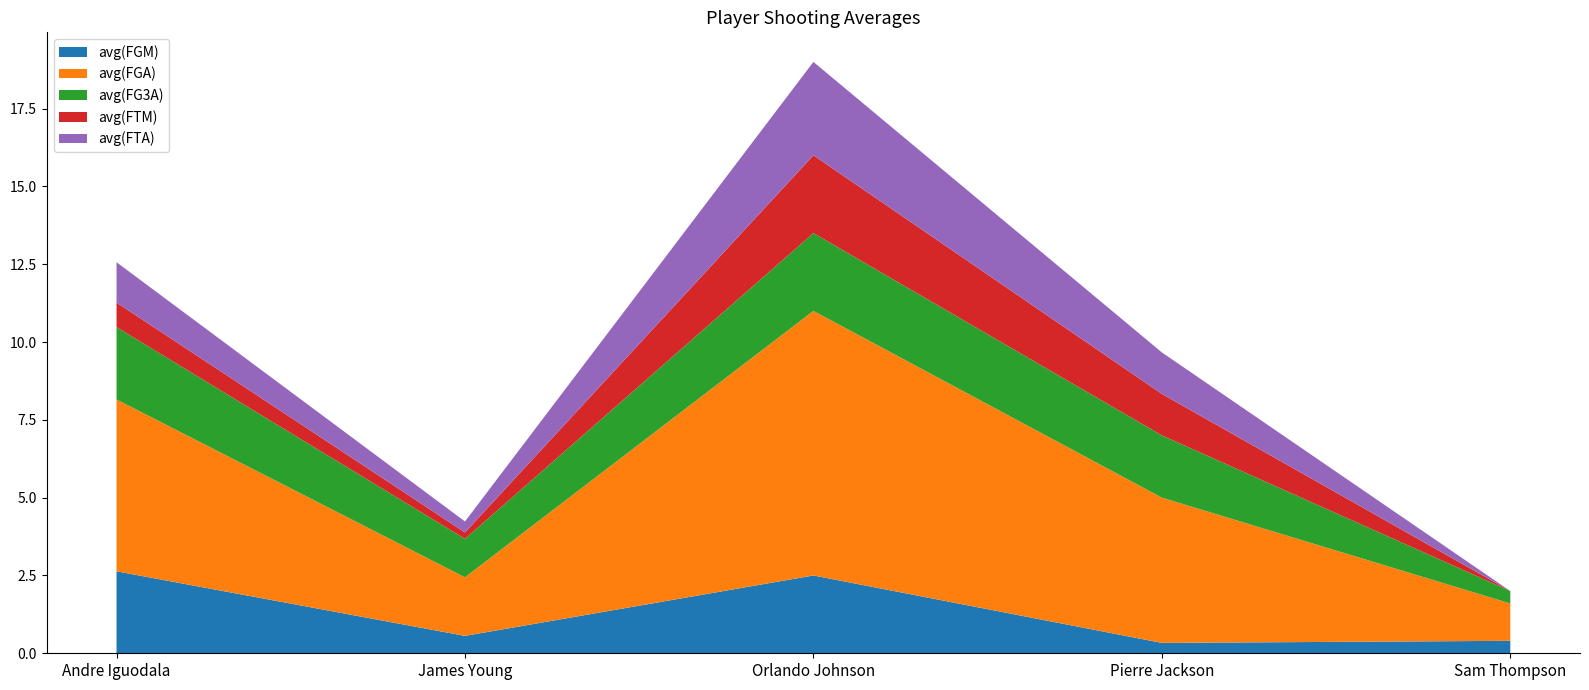

Reading left to right, transcribe all the data shown in this chart.

avg(FGM): 2.6	0.6	2.5	0.3	0.4
avg(FGA): 5.5	1.9	8.5	4.7	1.2
avg(FG3A): 2.3	1.2	2.5	2.0	0.4
avg(FTM): 0.8	0.2	2.5	1.3	0.0
avg(FTA): 1.3	0.4	3.0	1.3	0.0